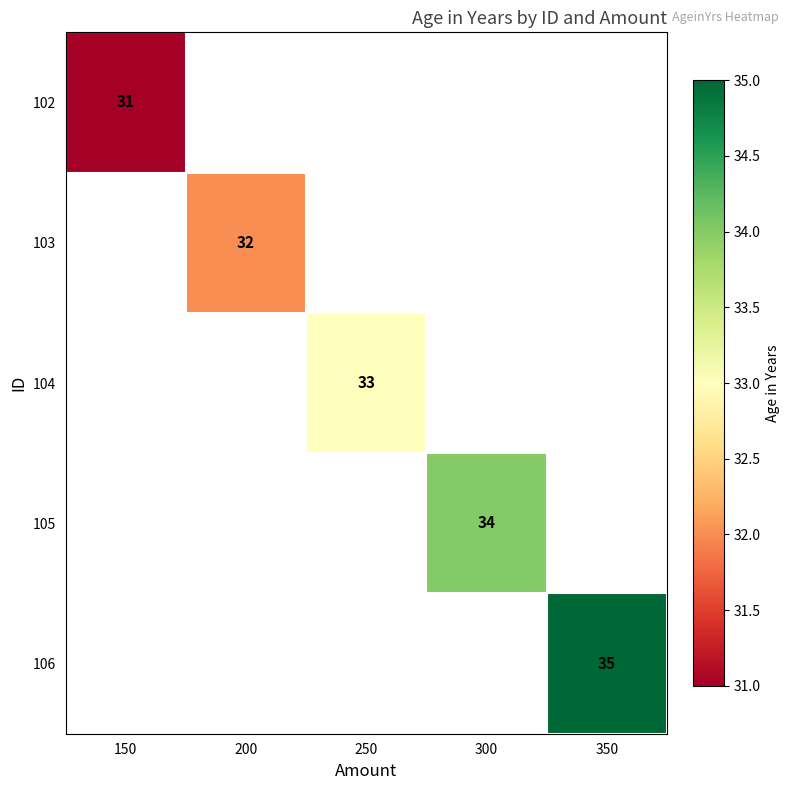

The 105 series shows 46 at 300. True or false?

False